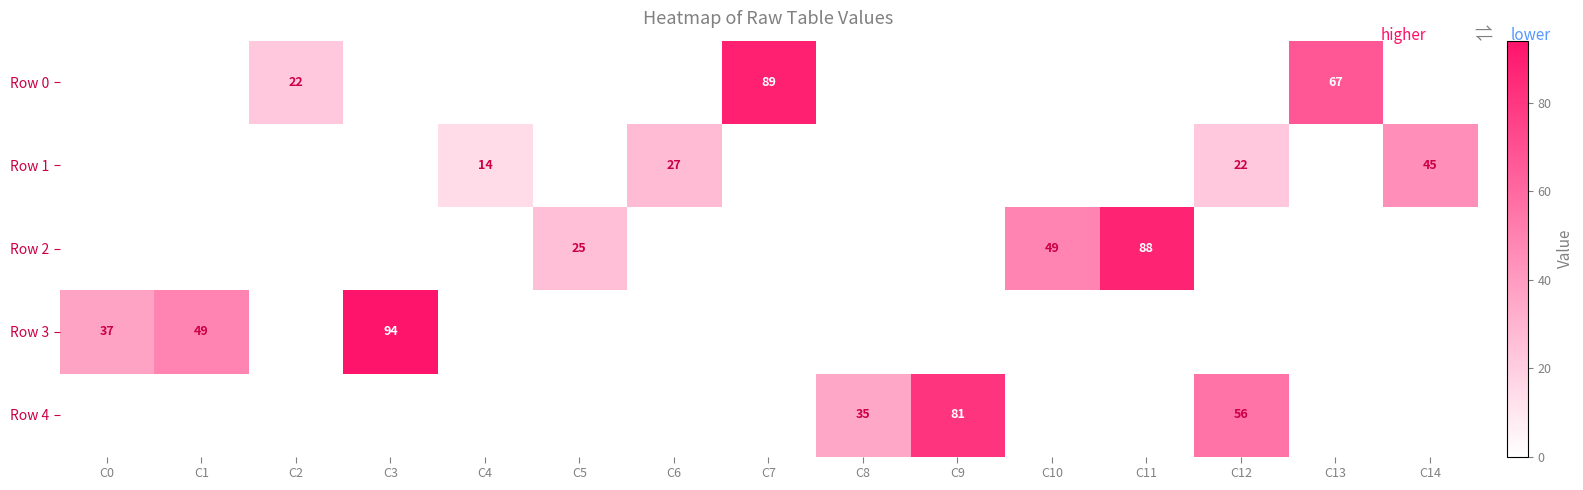

At C5, list the series in order from largest to smallest.

Row 2, Row 0, Row 1, Row 3, Row 4